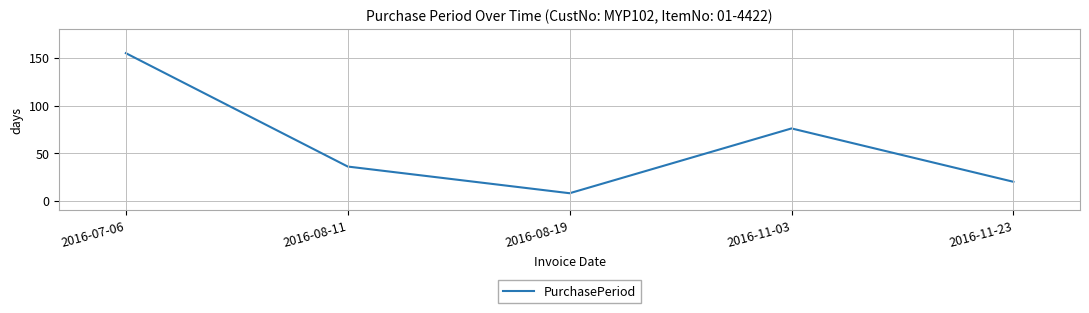

How many distinct data groups are displayed?

1